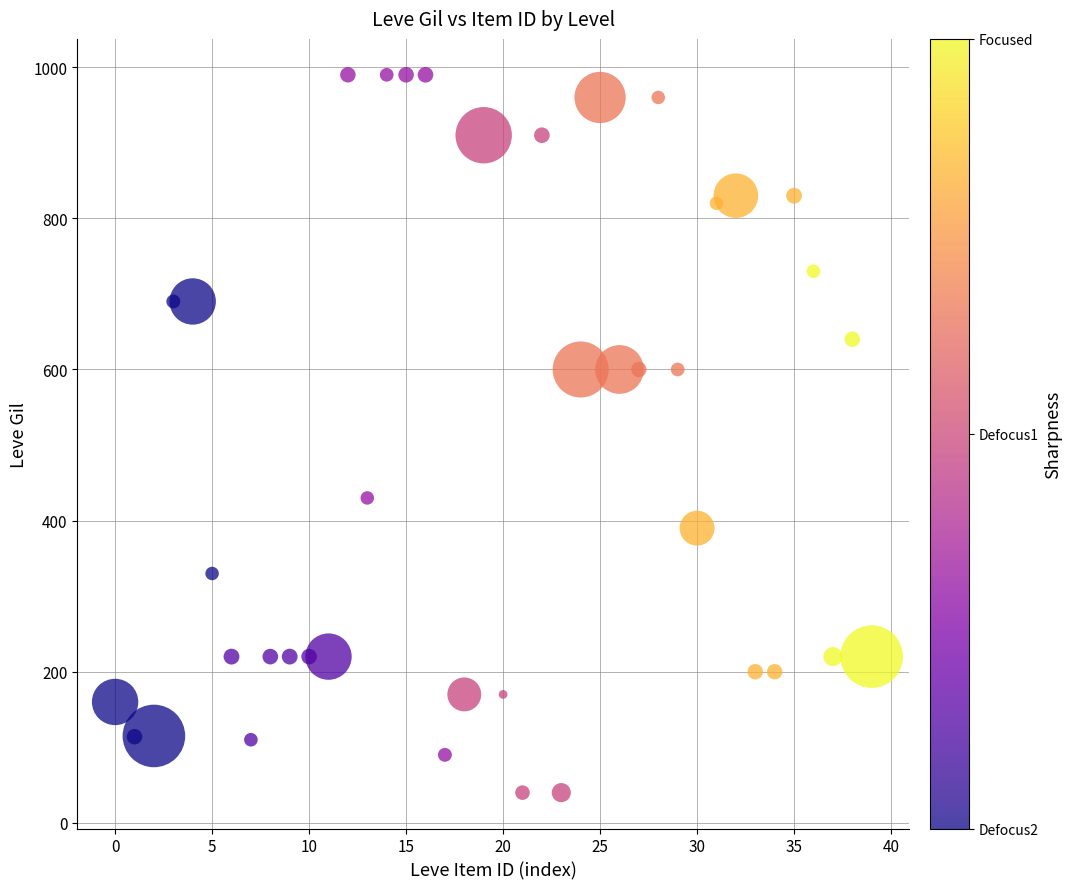

What is the range of Y values (max minus min)?

950